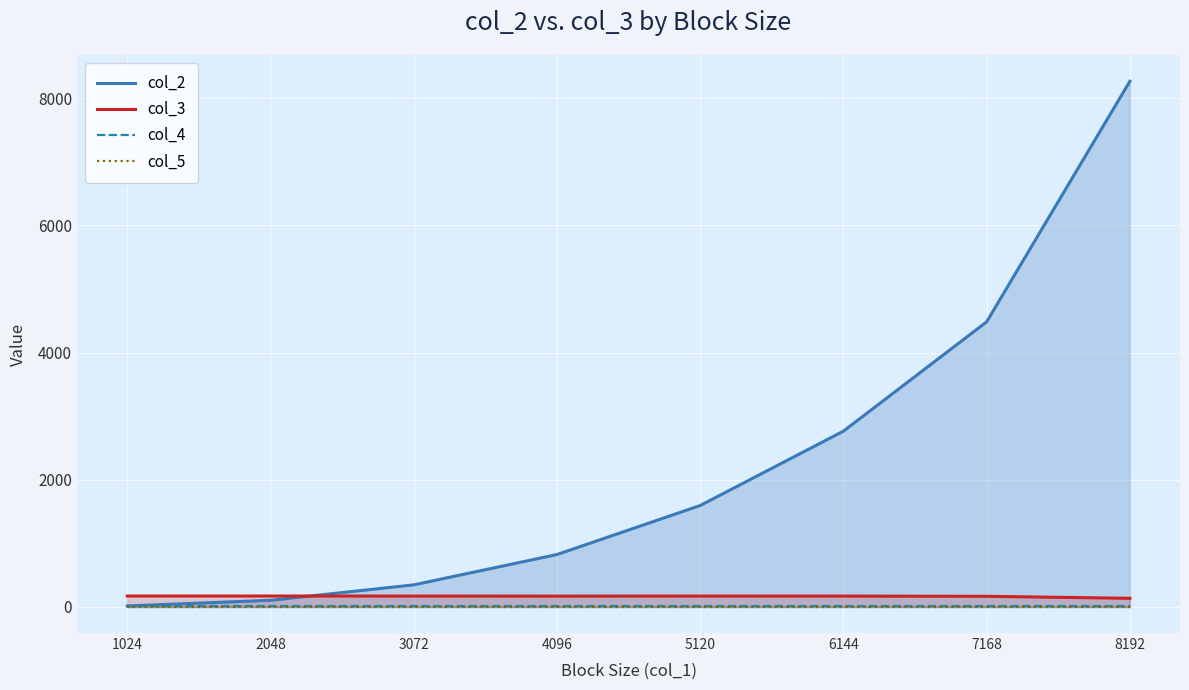

After their last crossing, which series has the higher values: col_3 or col_2?

col_2